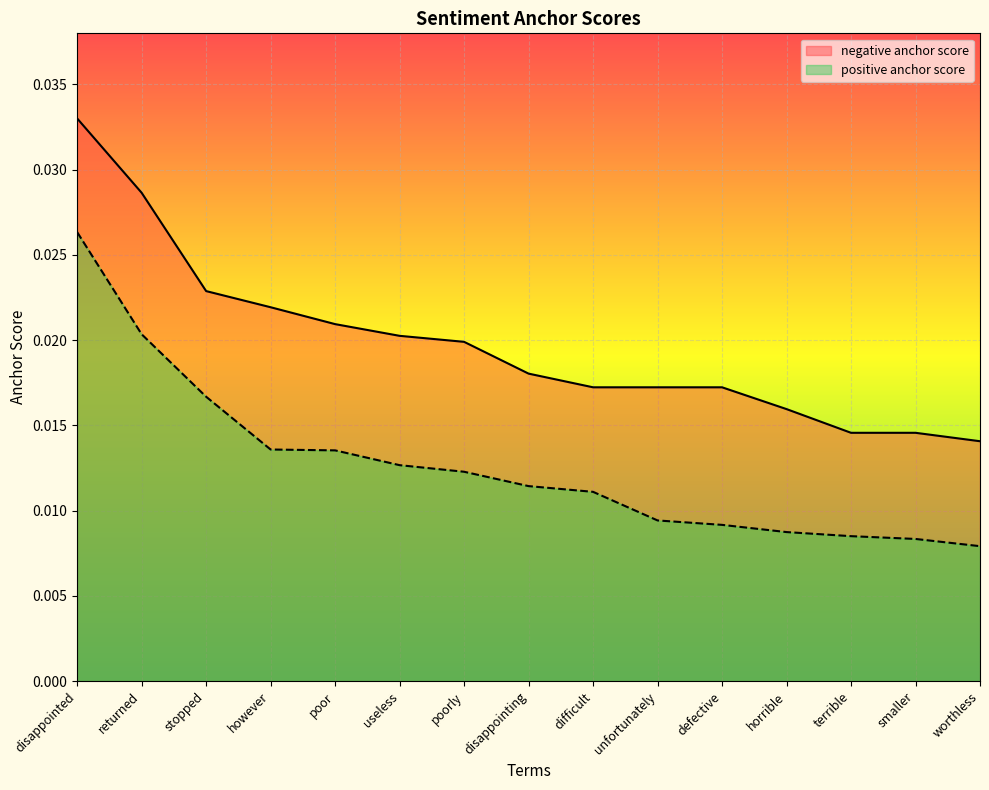

True or false: positive anchor score and negative anchor score intersect in this chart.

False